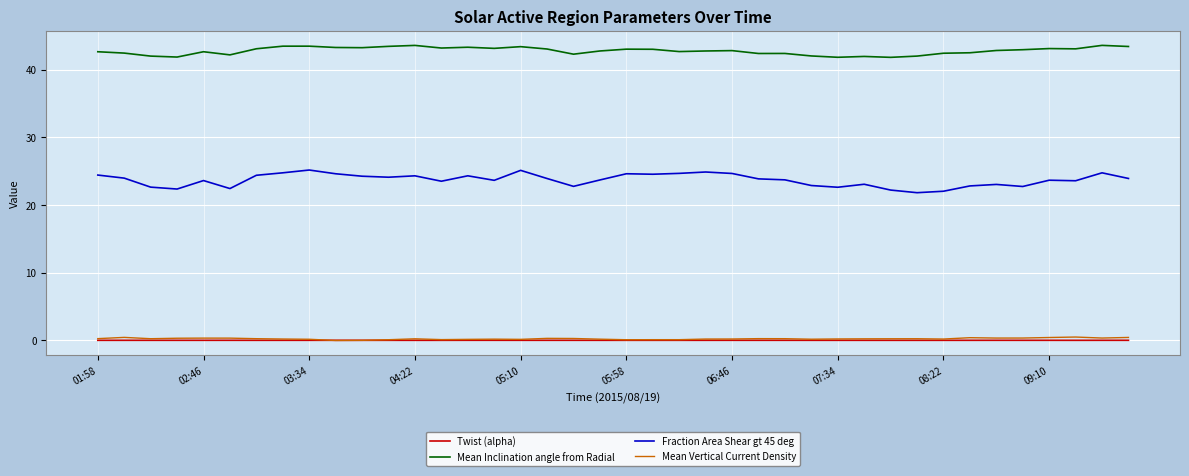

What is the greatest value displayed?

43.6